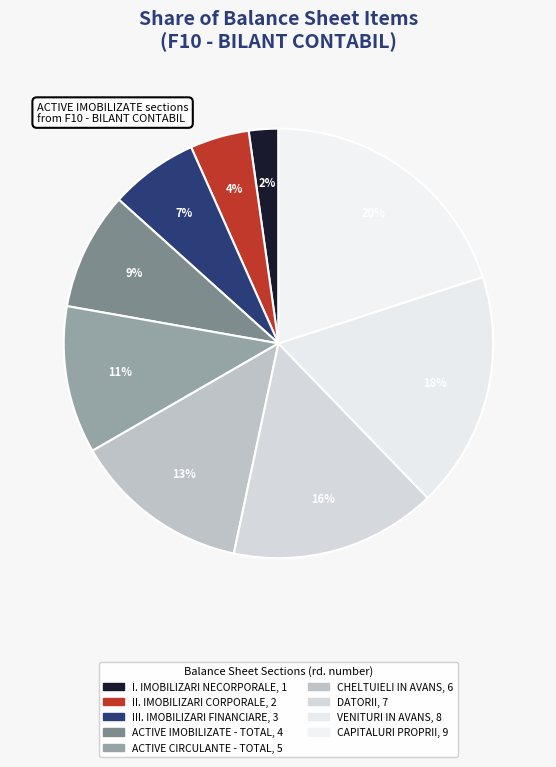

How many slices are in this pie chart?

9